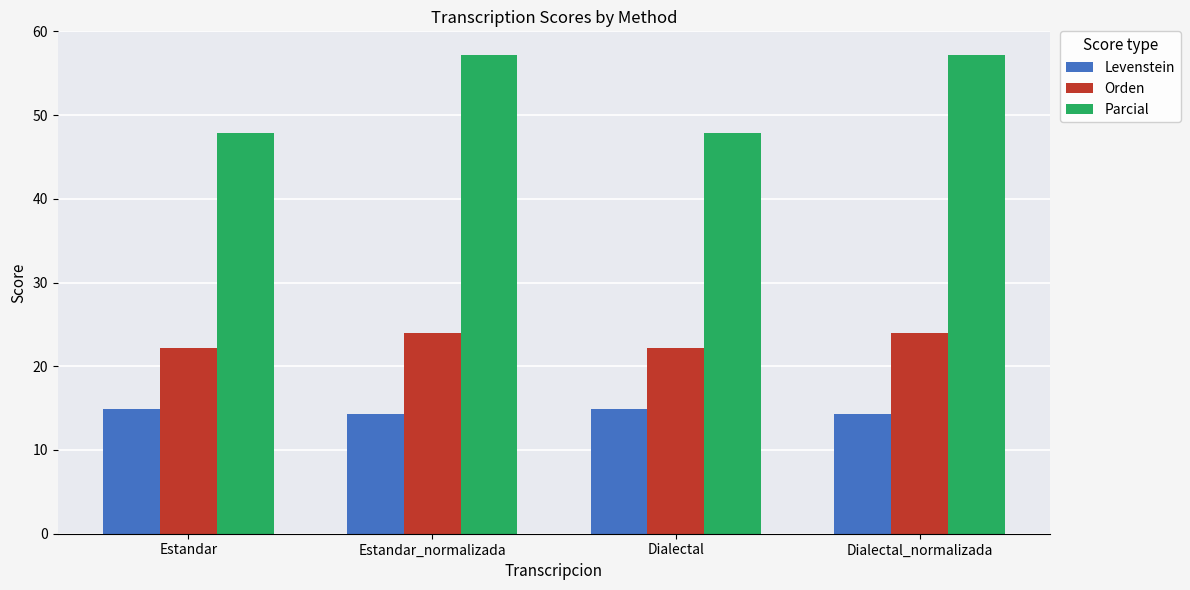

At how many categories does at least one series exceed 16?

4